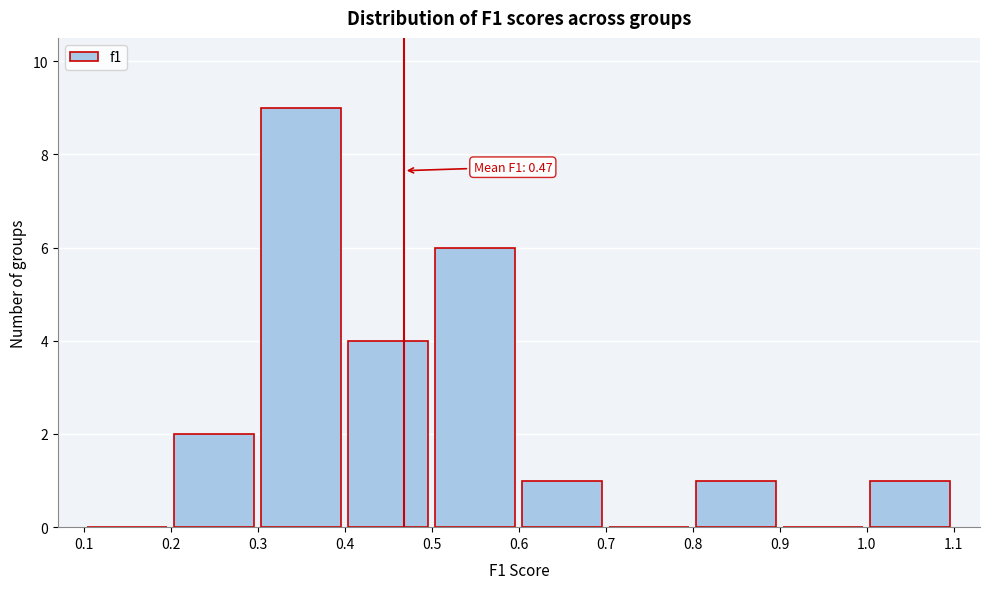

Which range on the x-axis has the tallest bar?

0.3 to 0.4